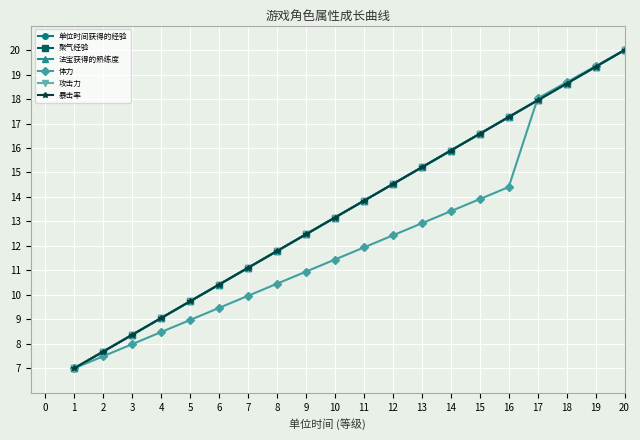

Does the chart have visible grid lines?

Yes